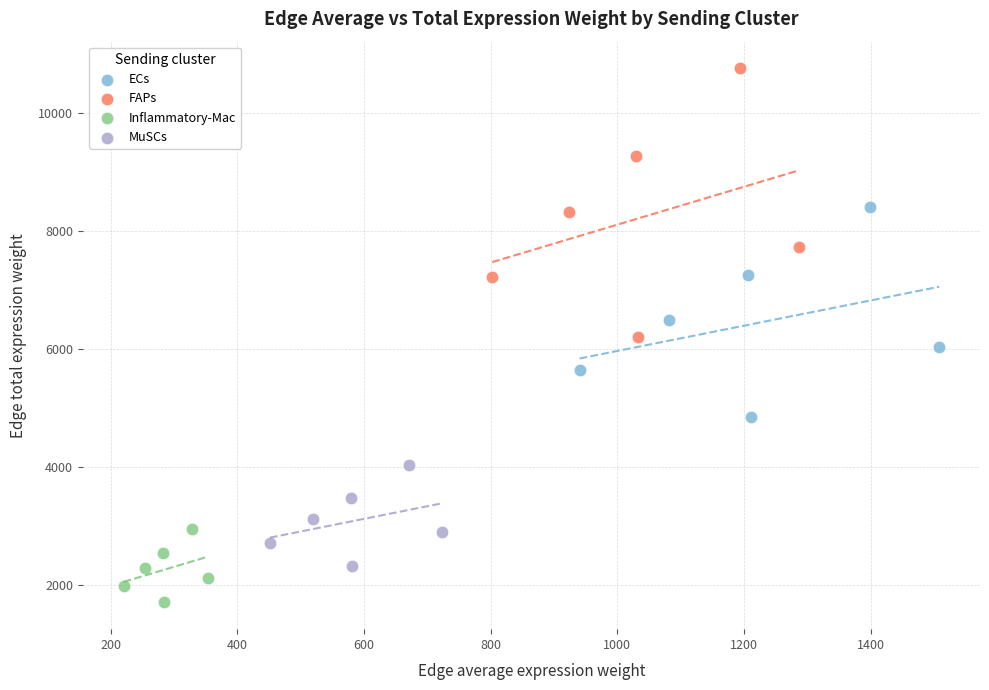

What are all the series names shown in the legend?

ECs, FAPs, Inflammatory-Mac, MuSCs